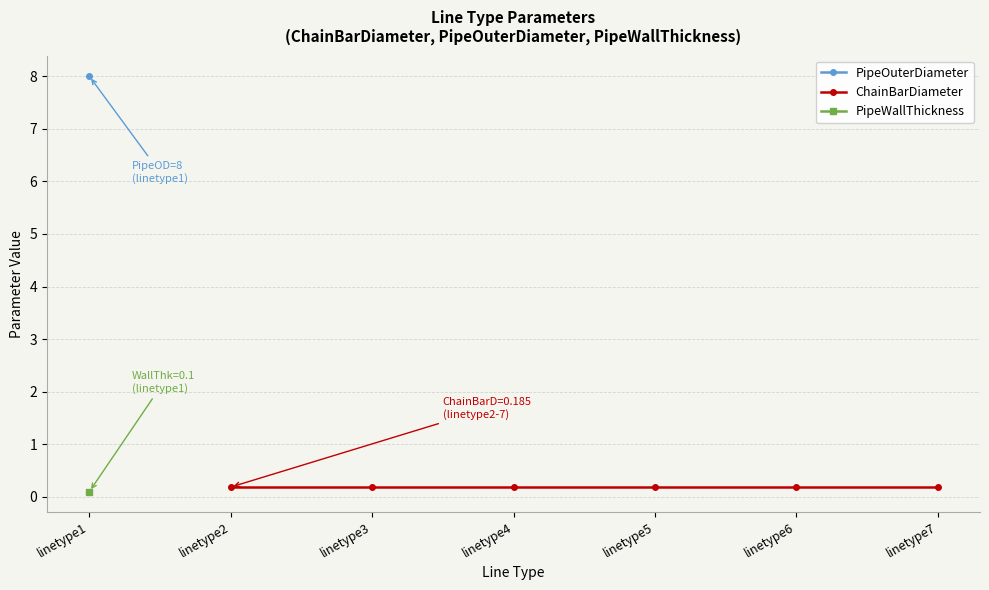

The value of ChainBarDiameter at linetype4 is 0.1. True or false?

False